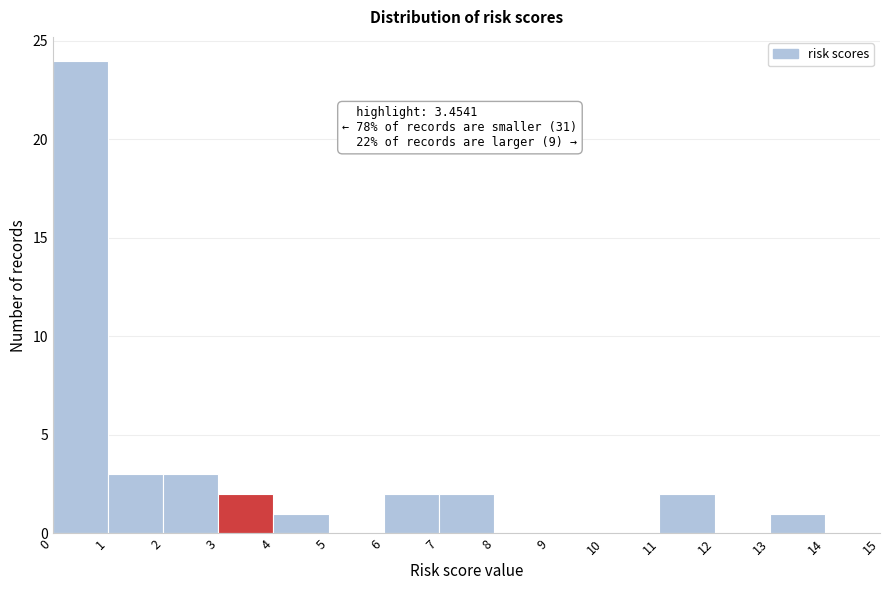

Over which range of the x-axis is the bar tallest?

0 to 1